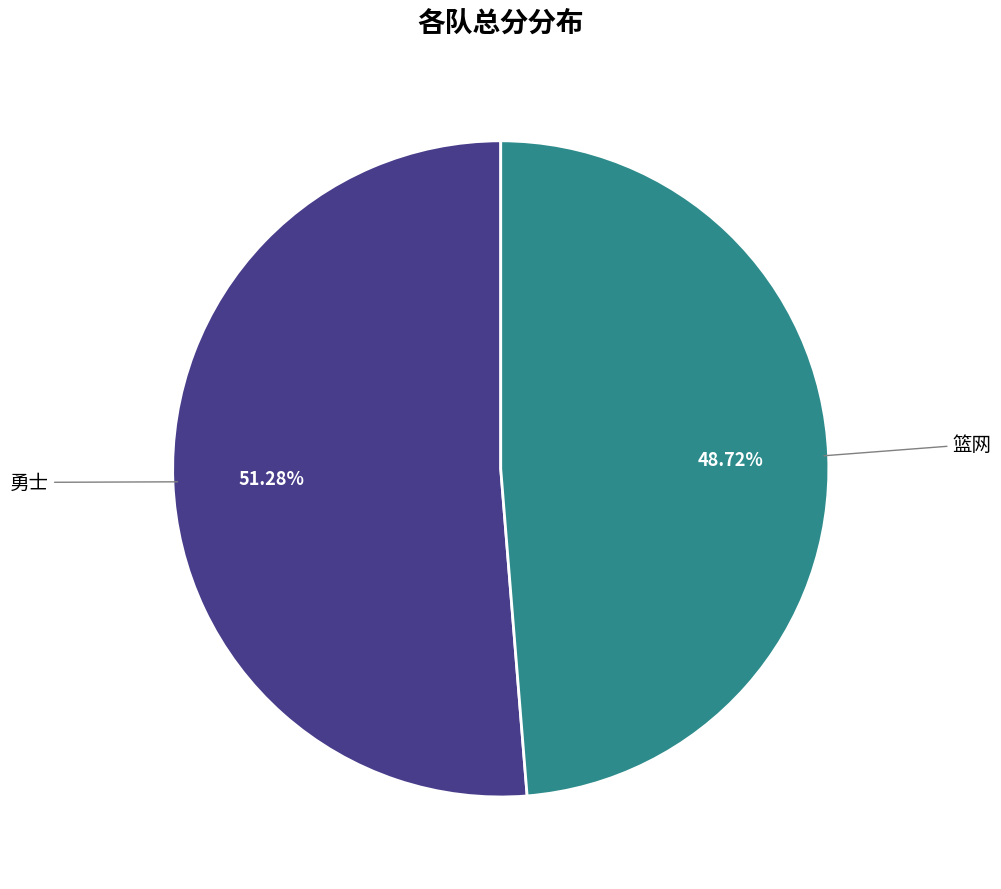

How many slices are in this pie chart?

2